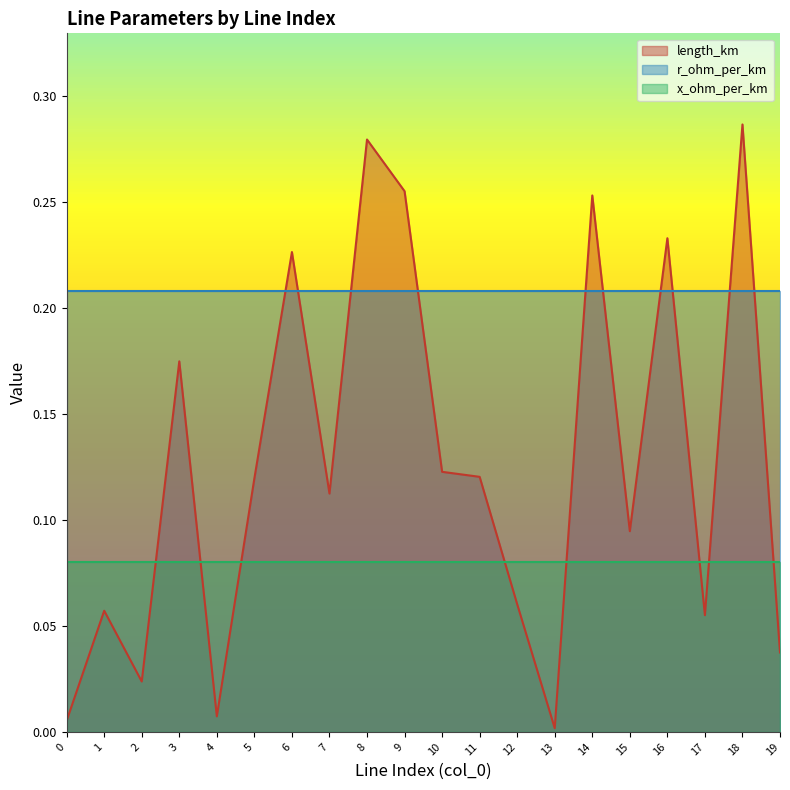

The length_km series shows 0.0 at 2. True or false?

False